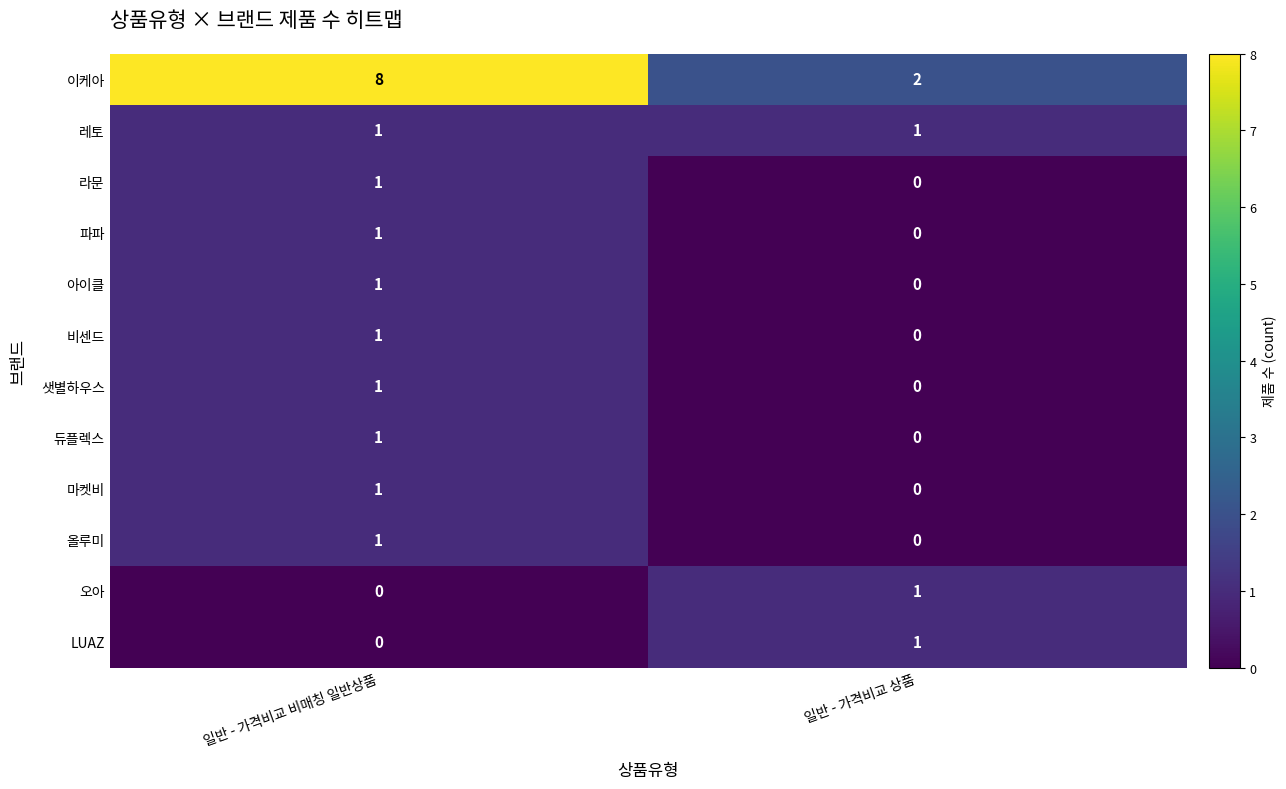

What is the difference between the highest and lowest values at 일반 - 가격비교 상품?

2